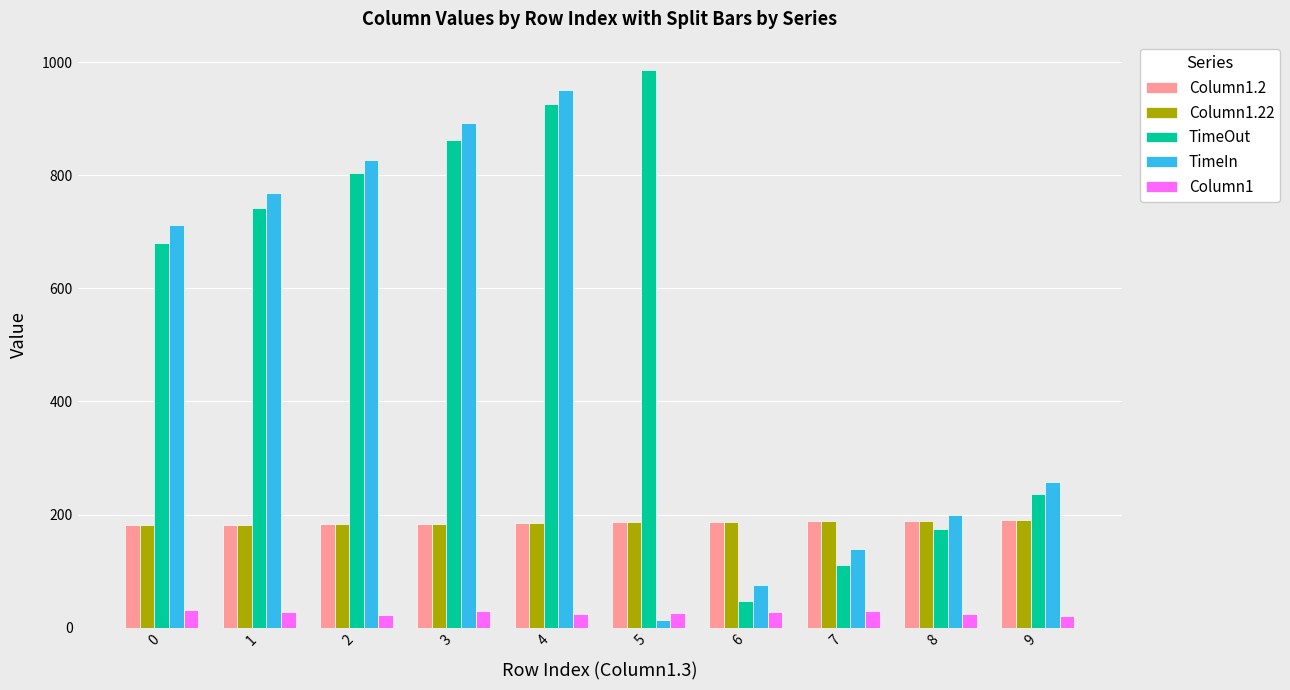

Are the bars grouped side by side (vs. stacked)?

Yes